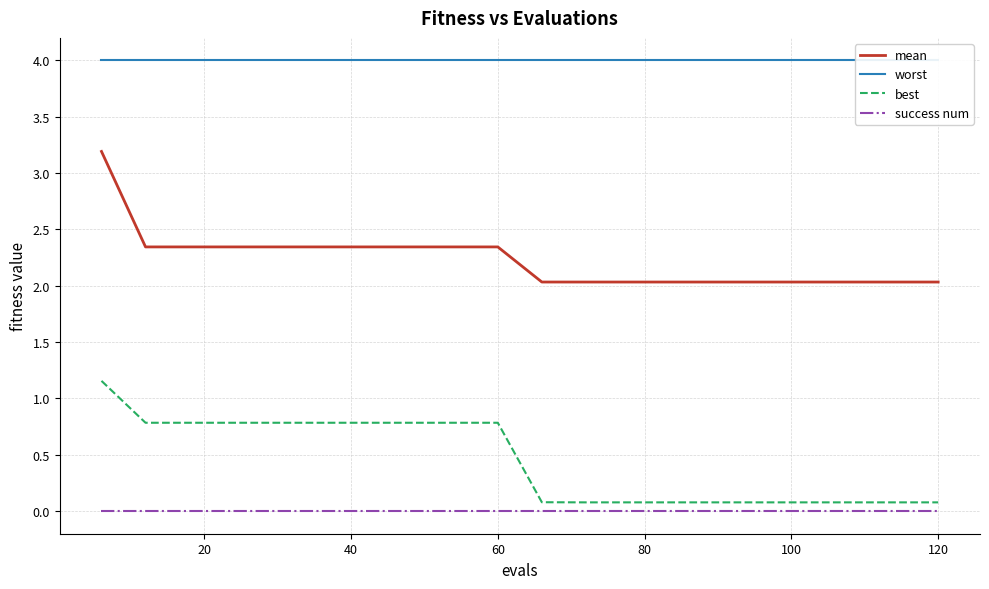

At how many categories does at least one series exceed 1?

20